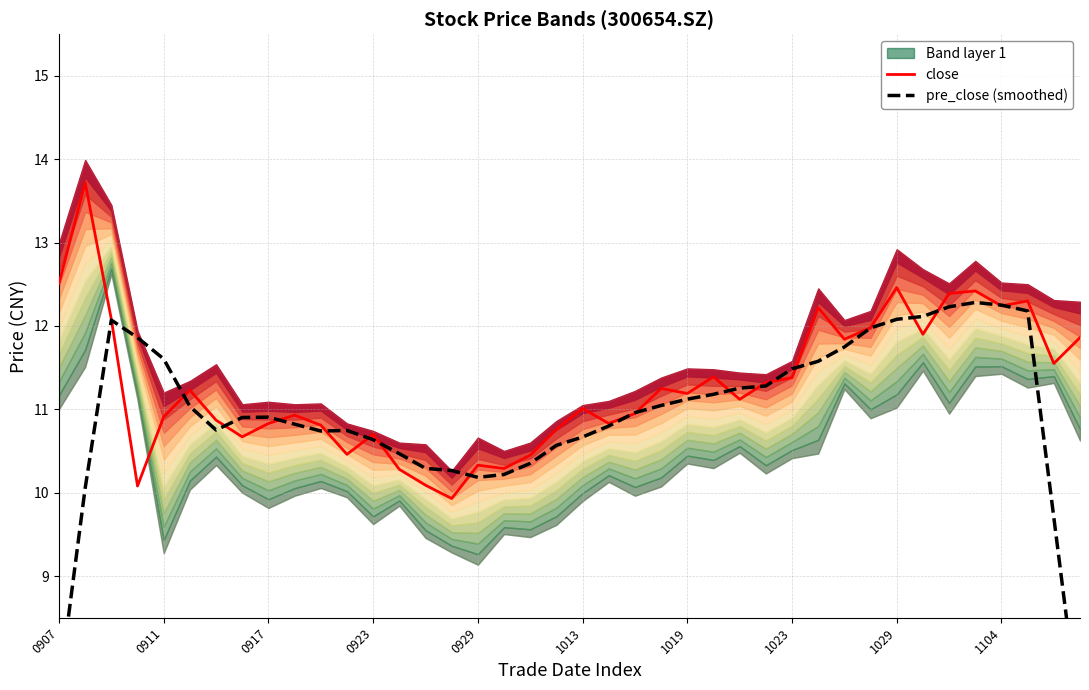

What is the value of the close point at the 6th from the left?

11.2